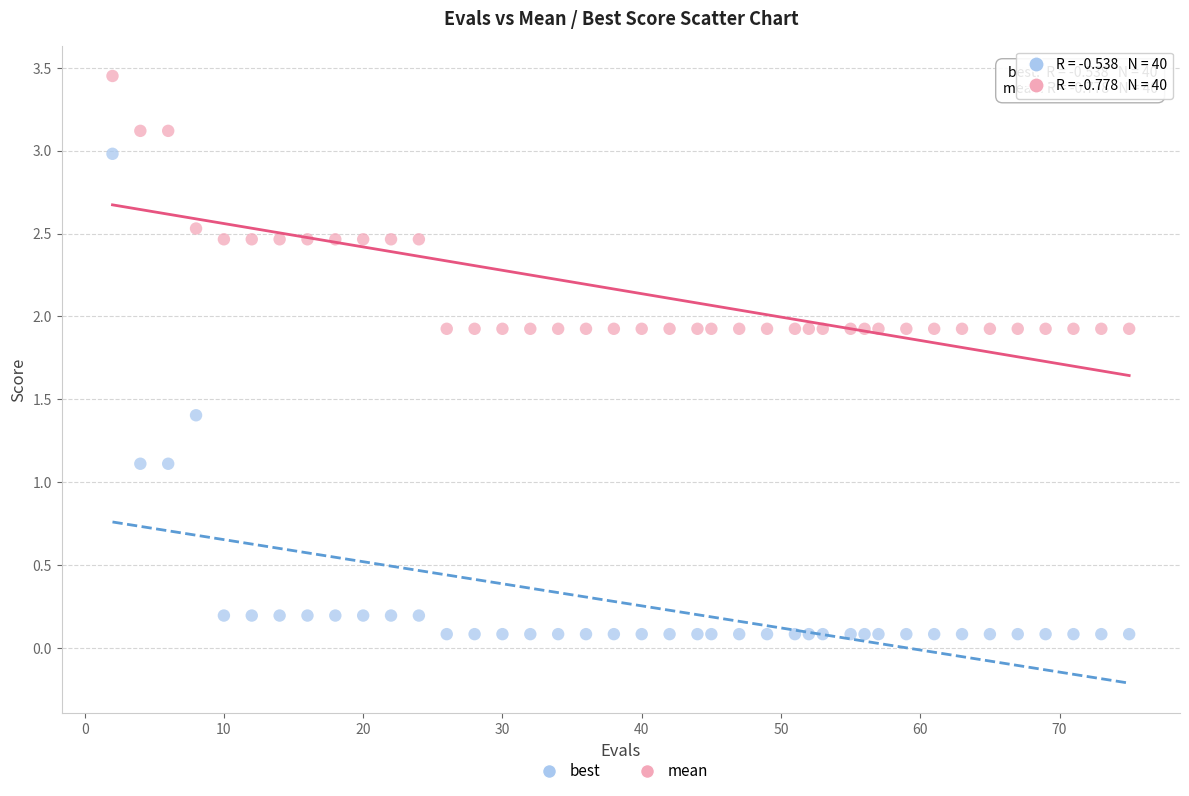

What is the X range (max minus min) for the scatter plot?

73.0